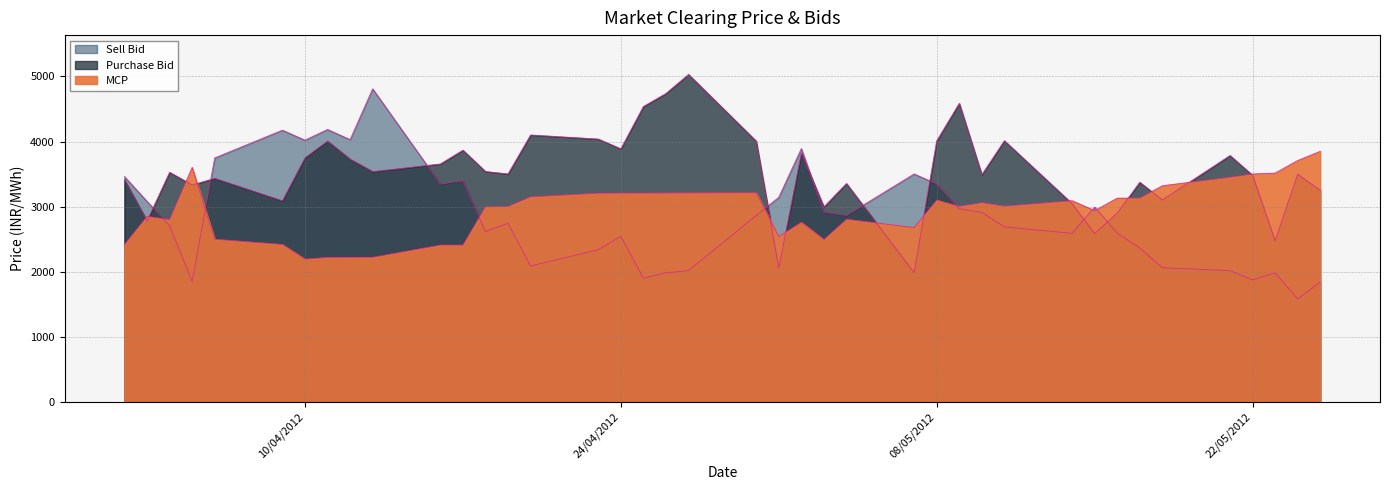

The Sell Bid series shows 4160.3 at 01/05/2012. True or false?

False